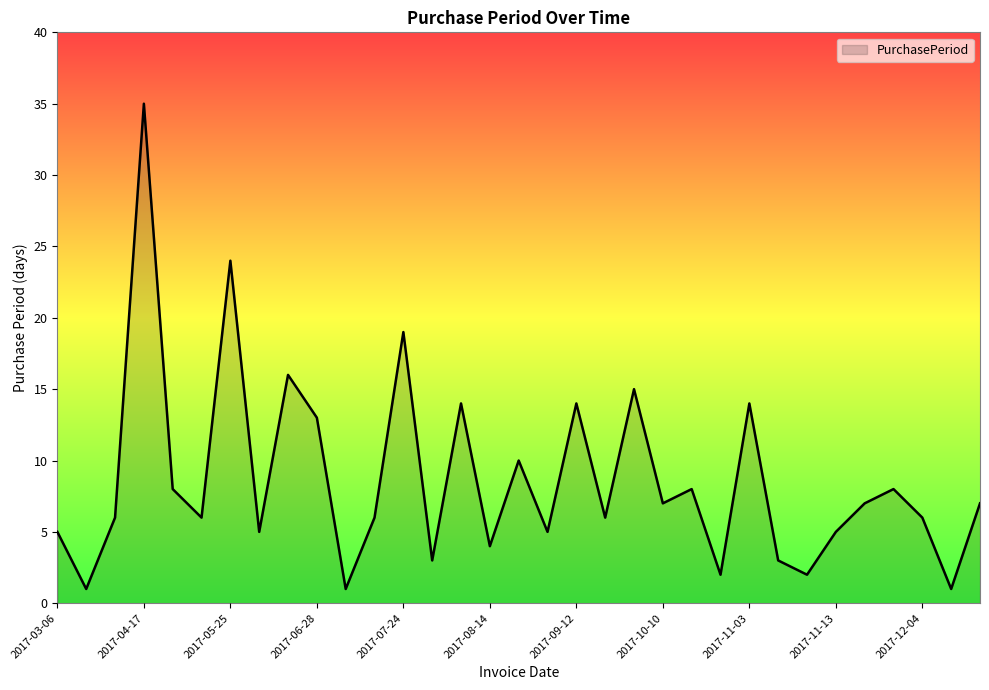

Reading left to right, extract all data points from this chart.

5	1	6	35	8	6	24	5	16	13	1	6	19	3	14	4	10	5	14	6	15	7	8	2	14	3	2	5	7	8	6	1	7